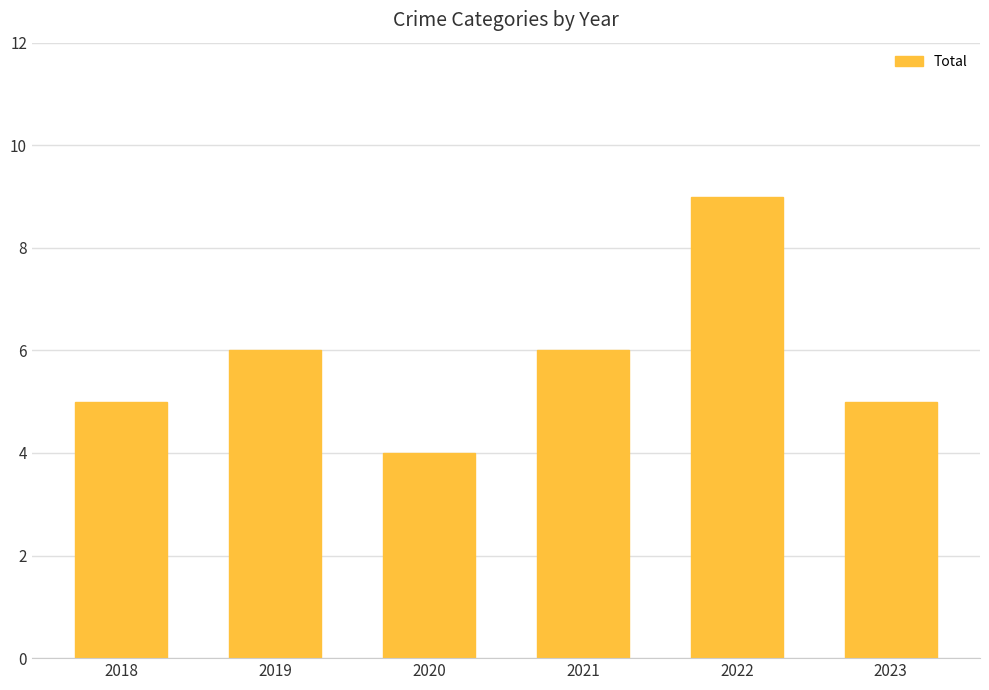

Is it true that the value at 2019 is 9?

False